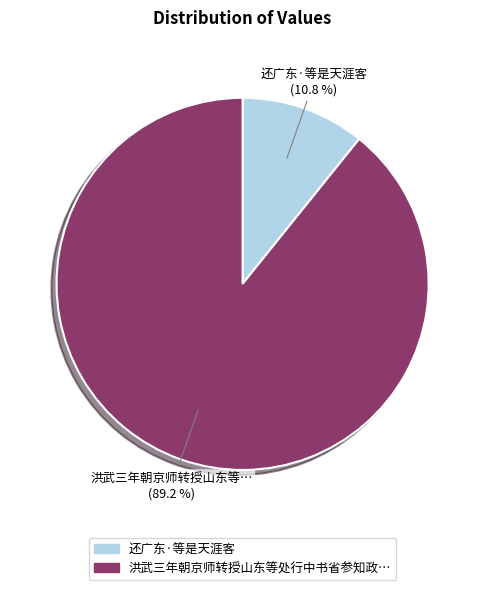

Is there a majority slice in this chart?

Yes